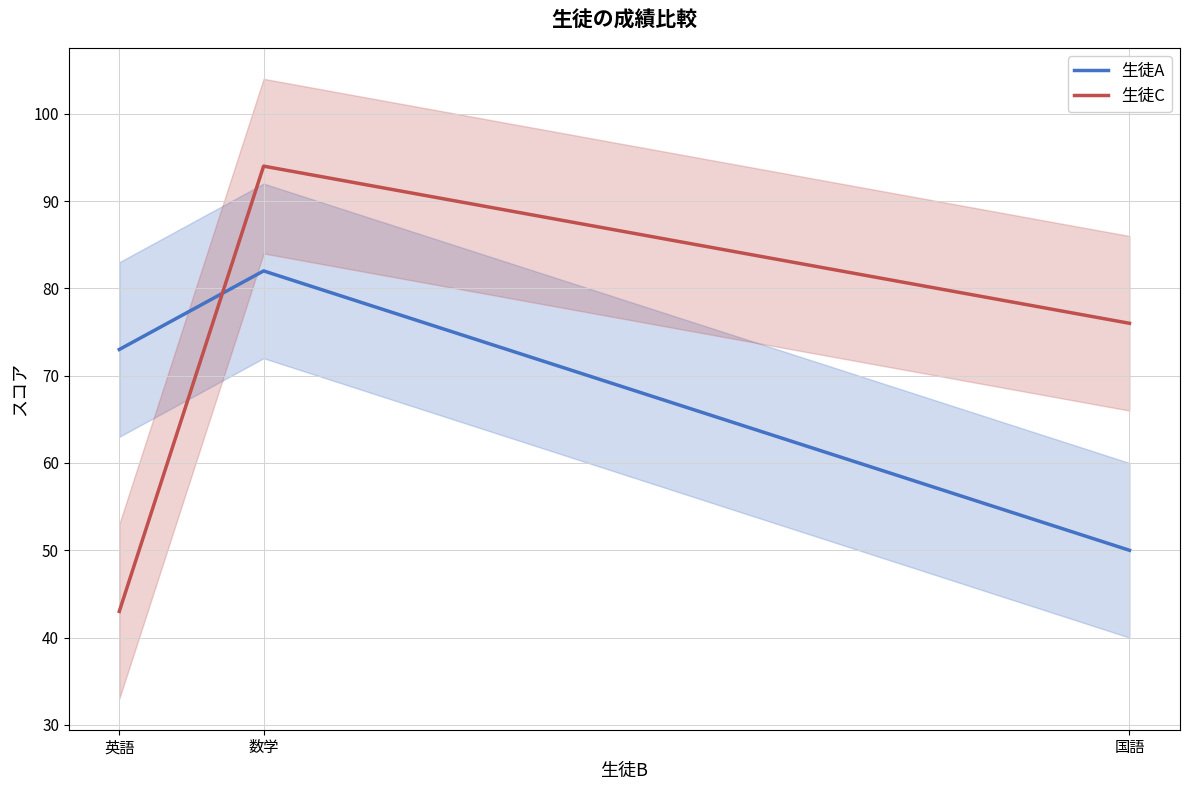

Is the value of 生徒C at 数学 greater than the value of 生徒A at 数学?

Yes